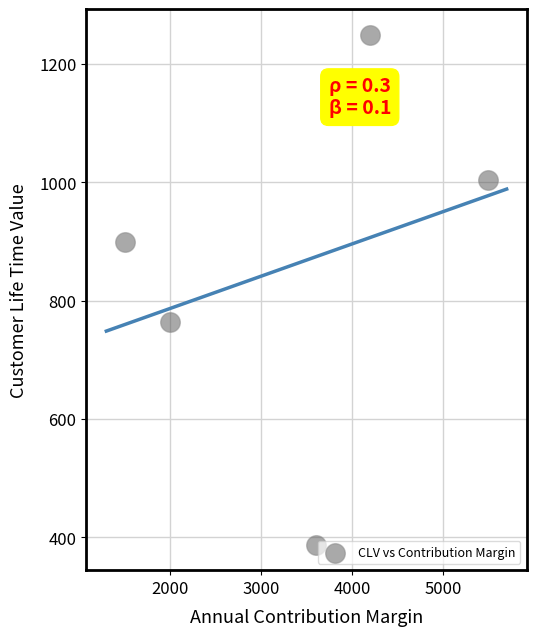

What Y value in the scatter plot is closest to 818?

763.6